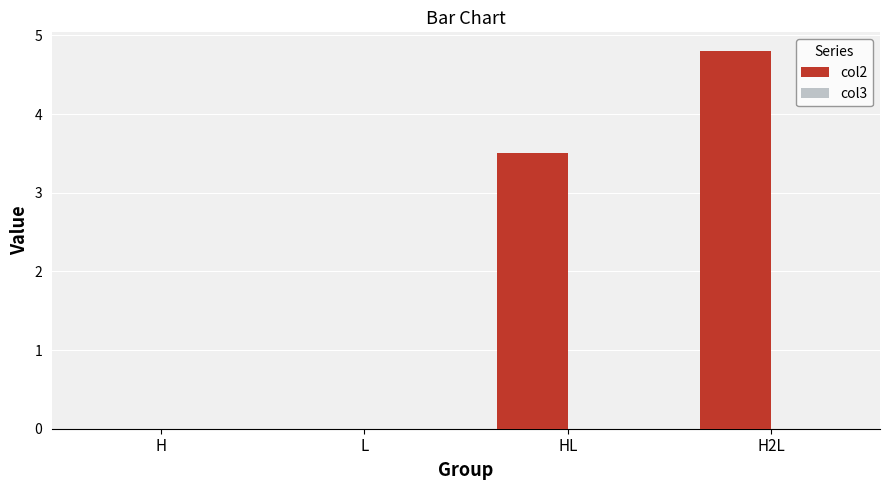

What is the maximum value shown in the chart?

4.8